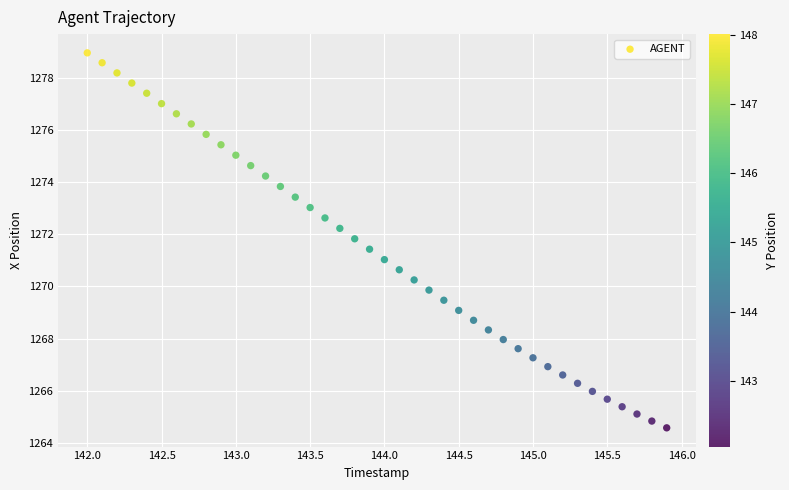

What is the range of X values (max minus min)?

3.9